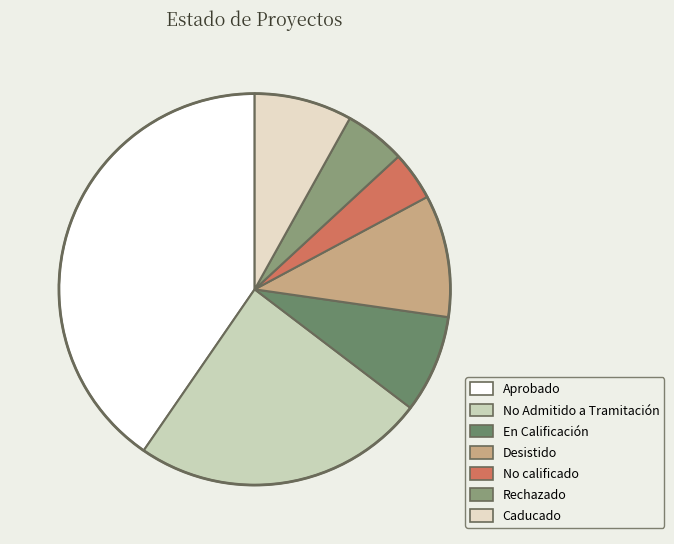

Which has a higher value, No Admitido a Tramitación or En Calificación?

No Admitido a Tramitación